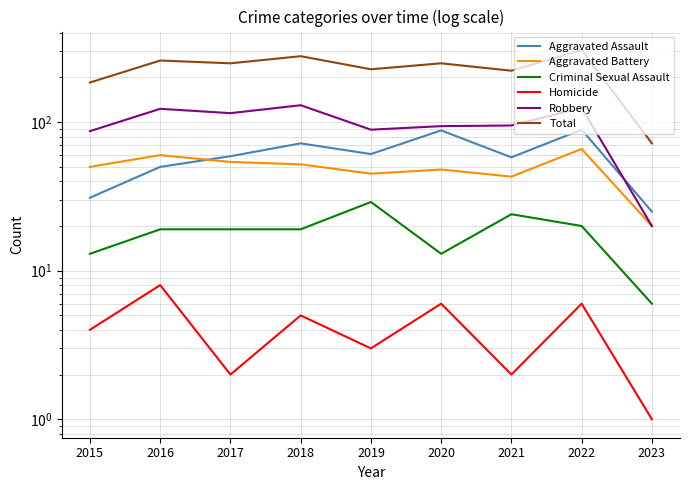

At which category does Homicide reach its first local valley?

2017